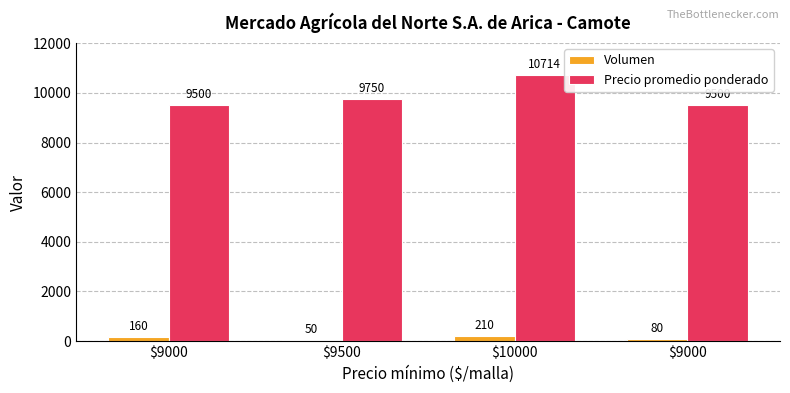

How many values in the Volumen series are below 160?

2